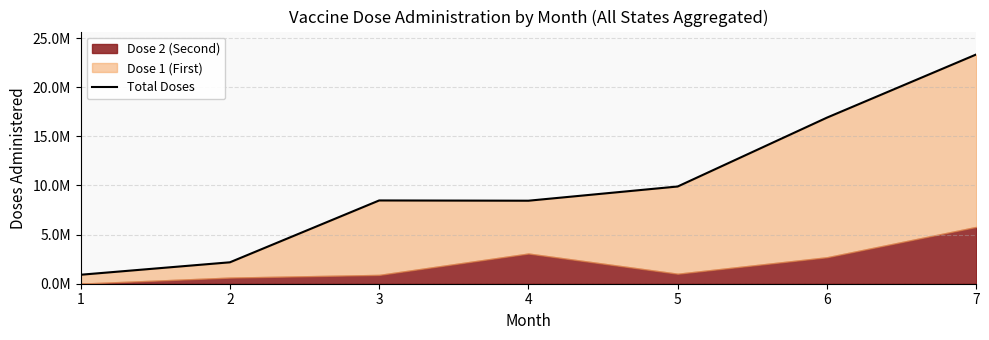

Which label corresponds to the smallest value in the chart?

1